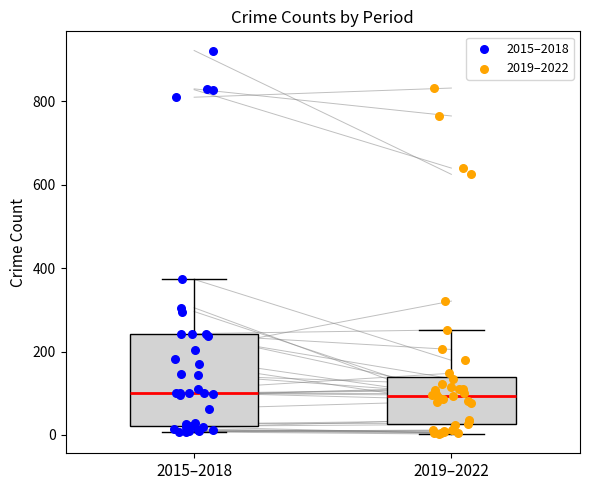

Which series reaches the maximum Y coordinate?

2015–2018